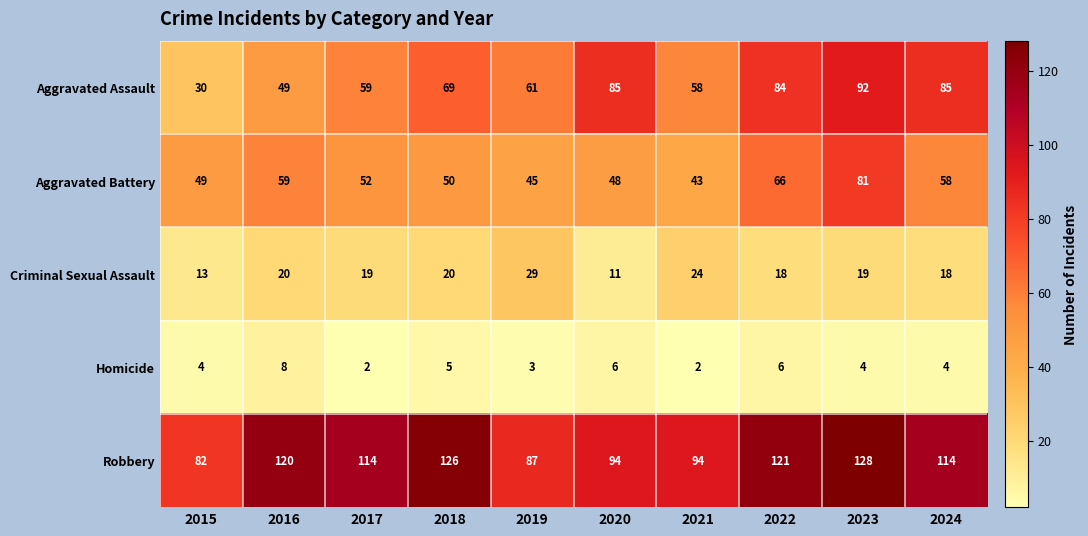

Which series has the largest total across all categories?

Robbery